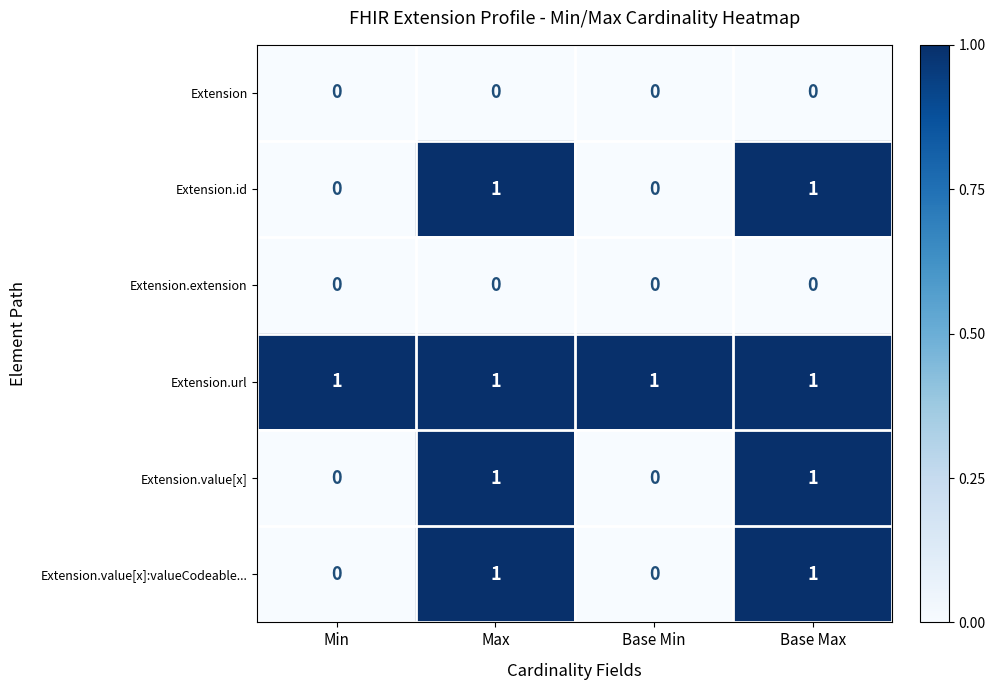

Reading left to right, what are all the values shown in this chart?

Extension: Min=0	Max=0	Base Min=0	Base Max=0
Extension.id: Min=0	Max=1	Base Min=0	Base Max=1
Extension.extension: Min=0	Max=0	Base Min=0	Base Max=0
Extension.url: Min=1	Max=1	Base Min=1	Base Max=1
Extension.value[x]: Min=0	Max=1	Base Min=0	Base Max=1
Extension.value[x]:valueCodeable...: Min=0	Max=1	Base Min=0	Base Max=1